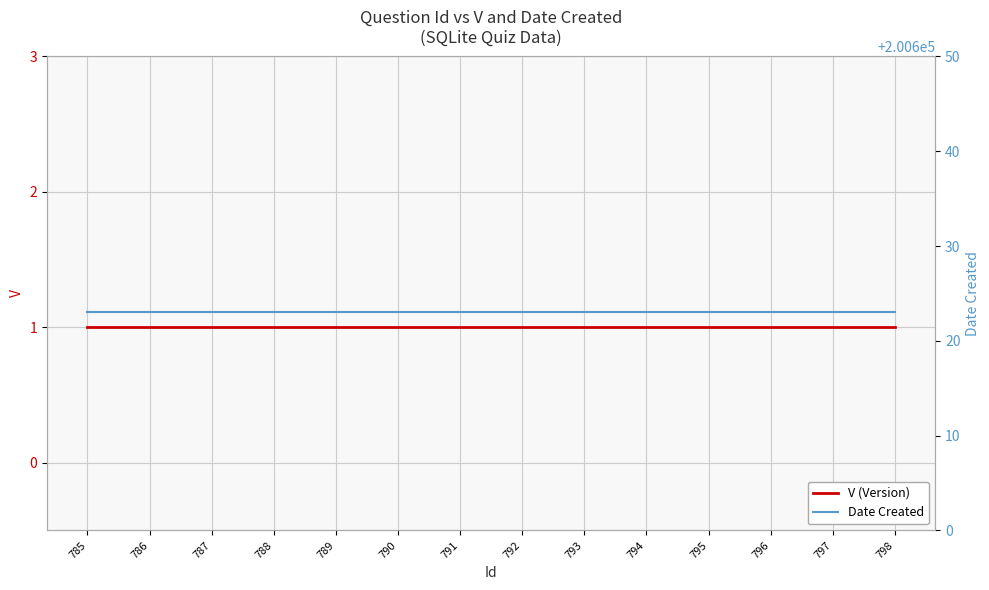

True or false: Date Created and V (Version) intersect in this chart.

False